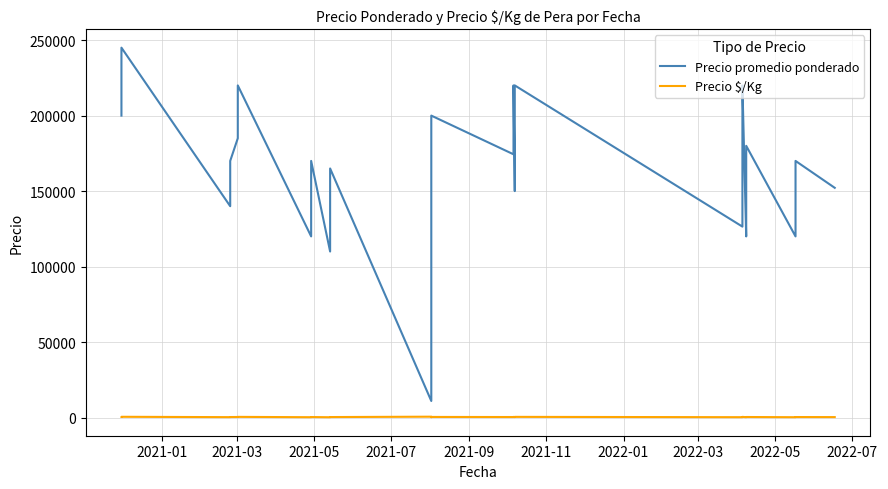

How many interior local peaks does the Precio promedio ponderado series have?

10